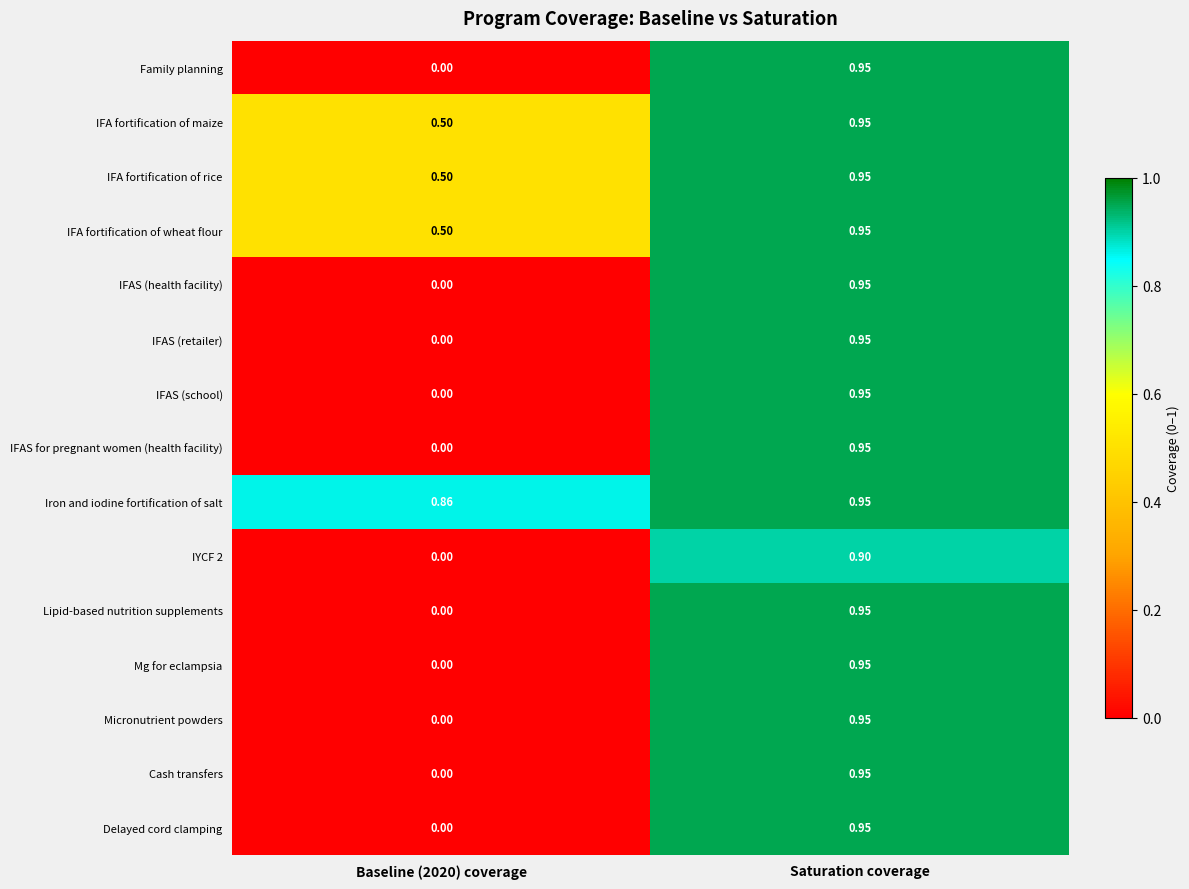

Is the value of Lipid-based nutrition supplements at Baseline (2020) coverage greater than the value of IFAS (retailer) at Saturation coverage?

No